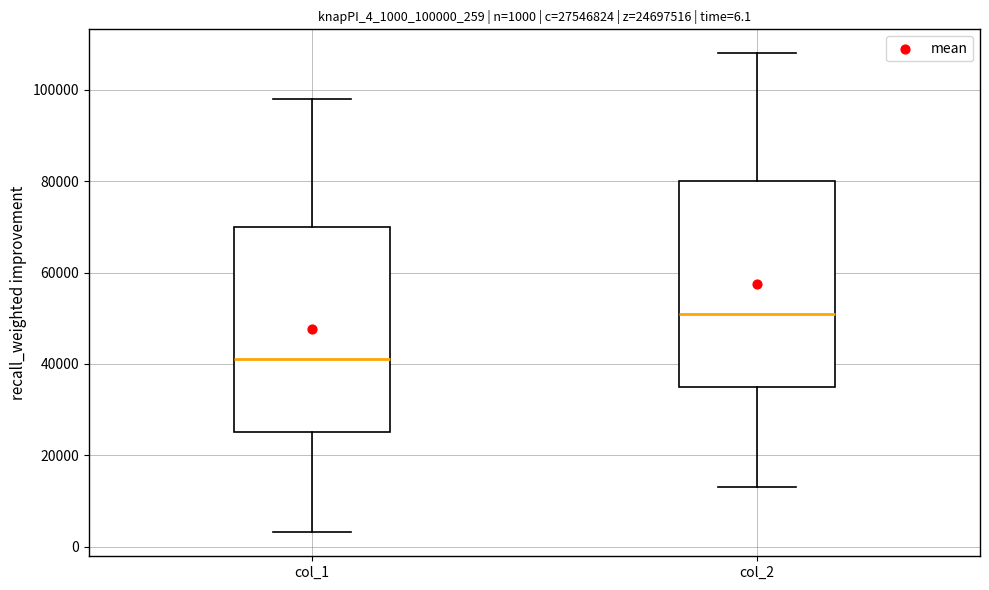

Which box's median line is the highest?

col_2